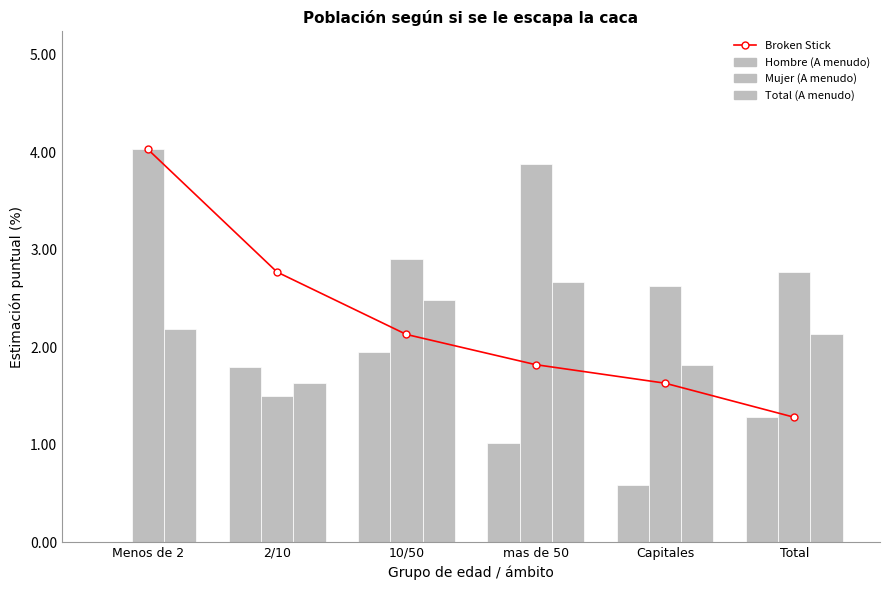

Which category has the lowest value in the Broken Stick series?

Total